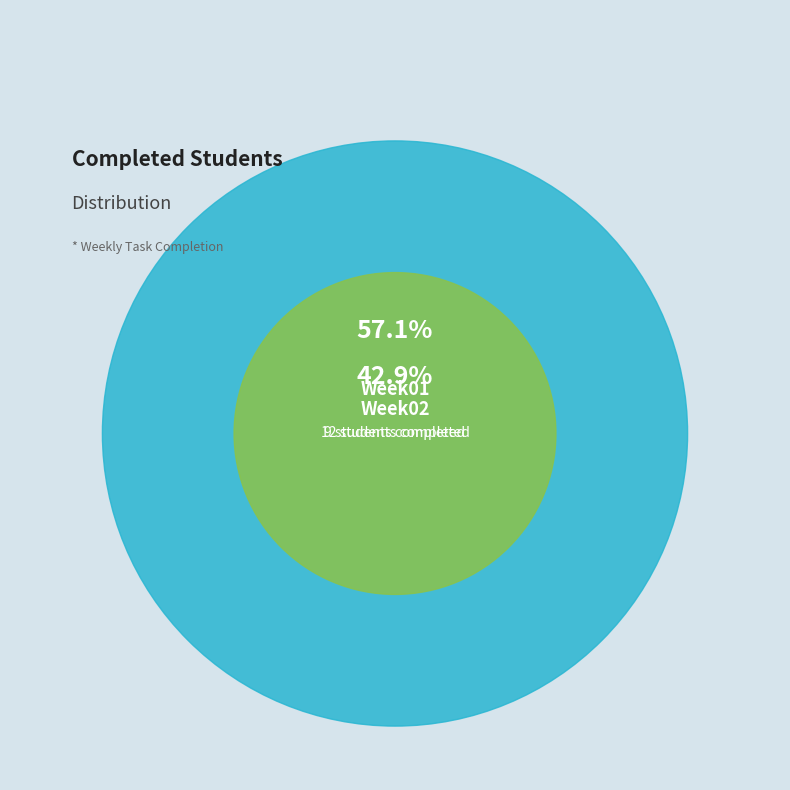

True or false: Week01 accounts for 57% of the total.

True